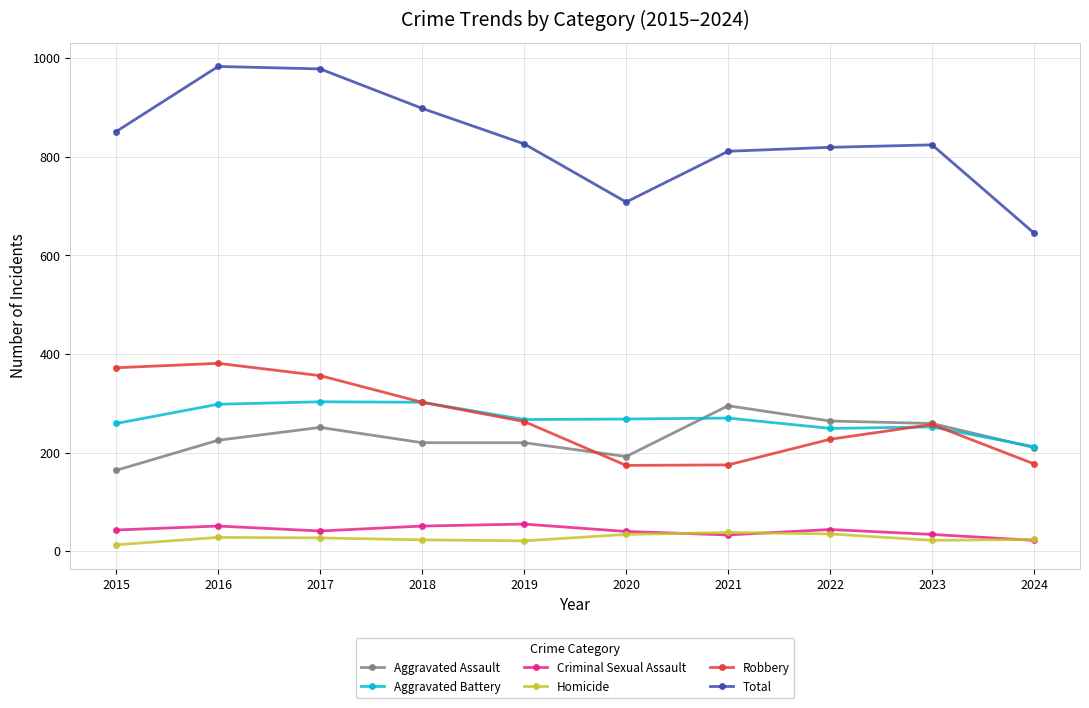

What is the sum of the Total values at 2024 and 2015?

1496